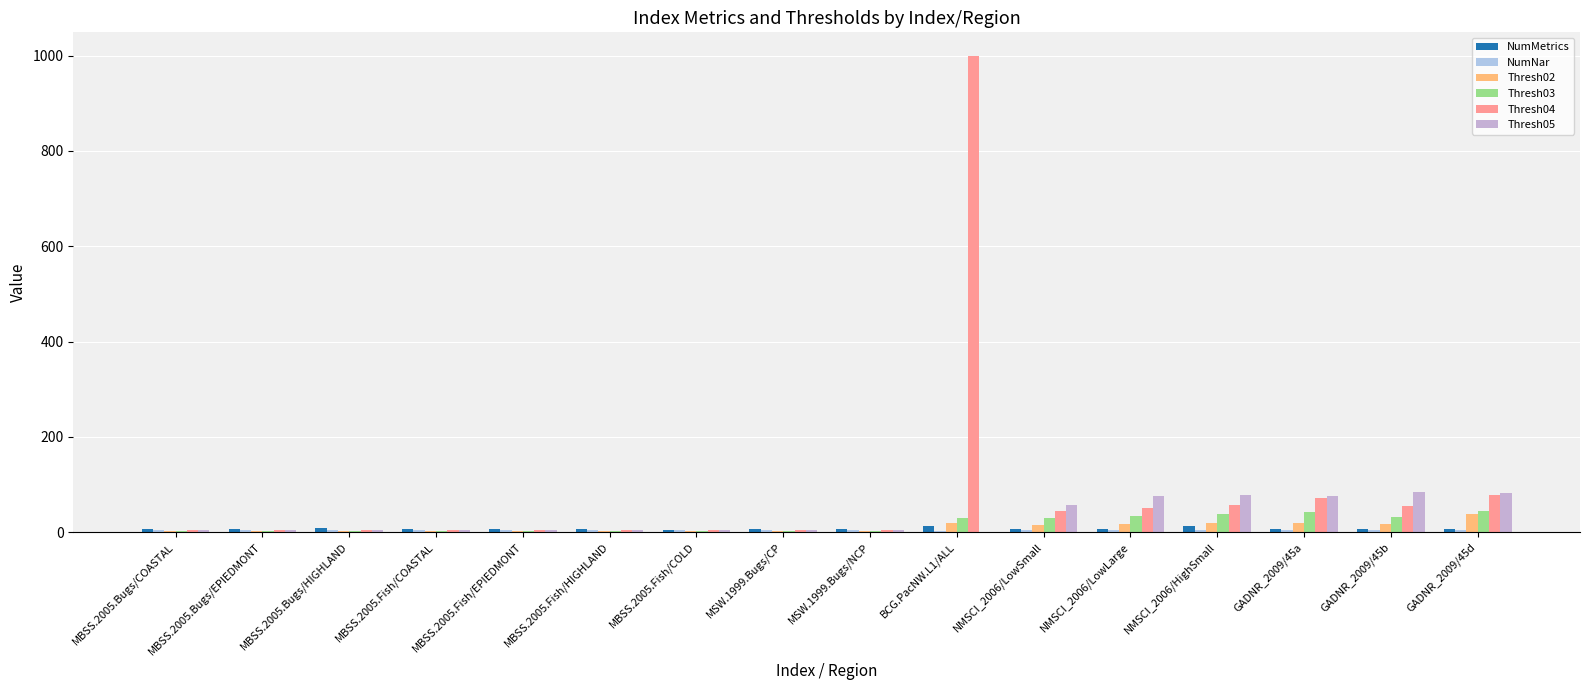

Count the number of categories in the chart.

16